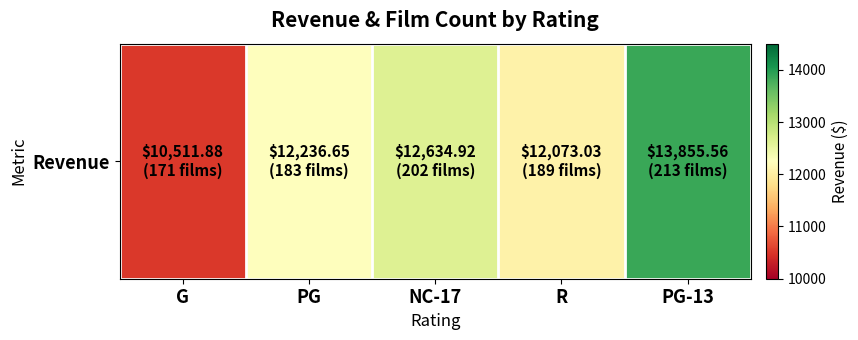

List the labels in order of value, smallest first.

G, R, PG, NC-17, PG-13